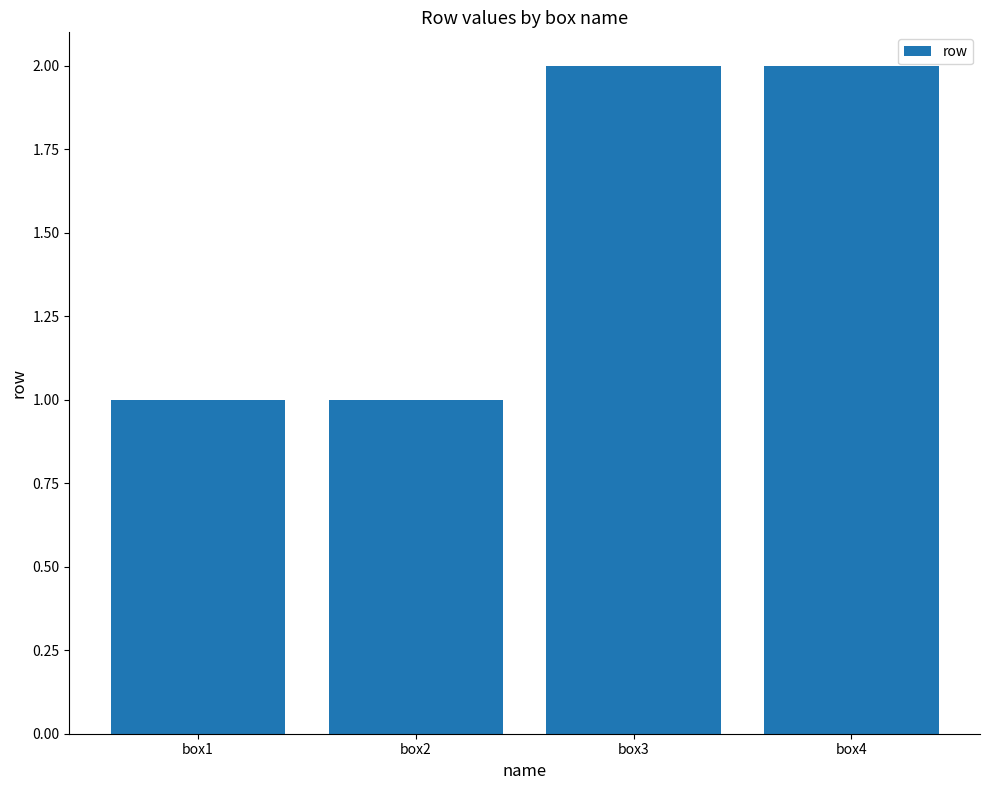

What is the value of the 3rd bar from the left?

2